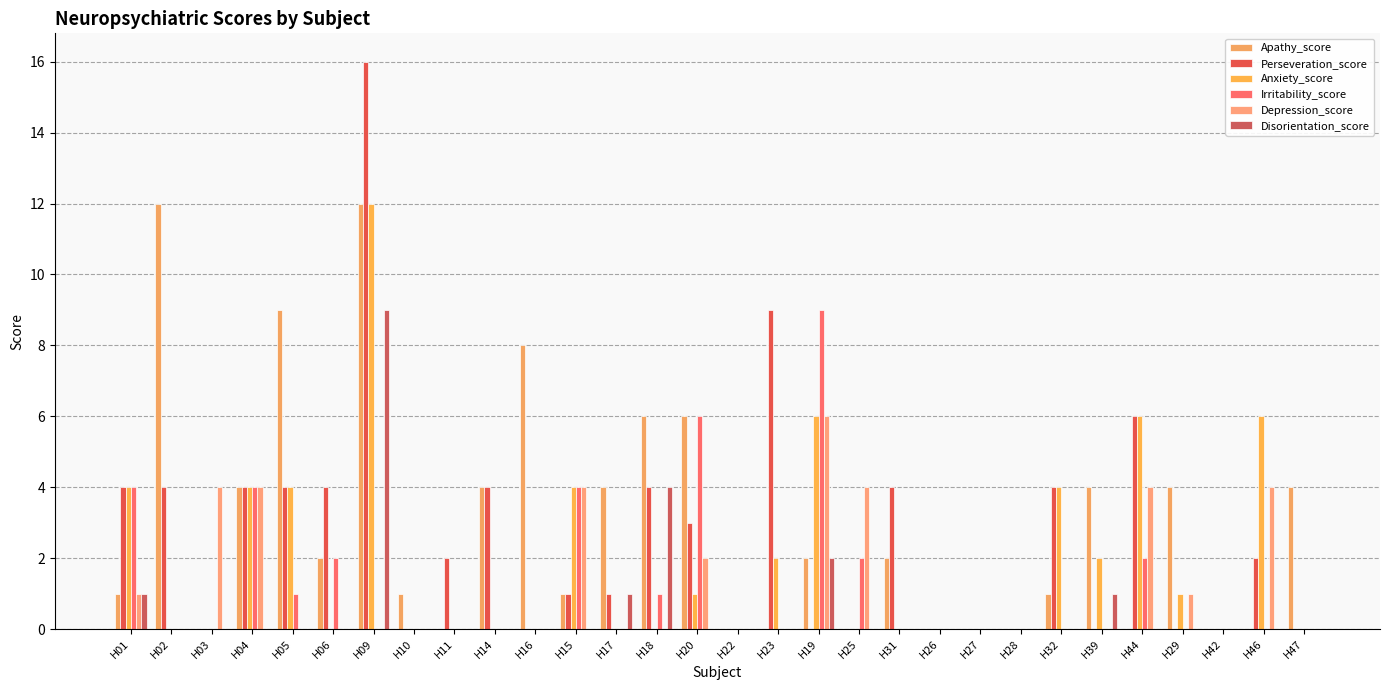

List the labels in order of Anxiety_score value, smallest first.

H02, H03, H06, H10, H11, H14, H16, H17, H18, H22, H25, H31, H26, H27, H28, H42, H47, H20, H29, H23, H39, H01, H04, H05, H15, H32, H19, H44, H46, H09